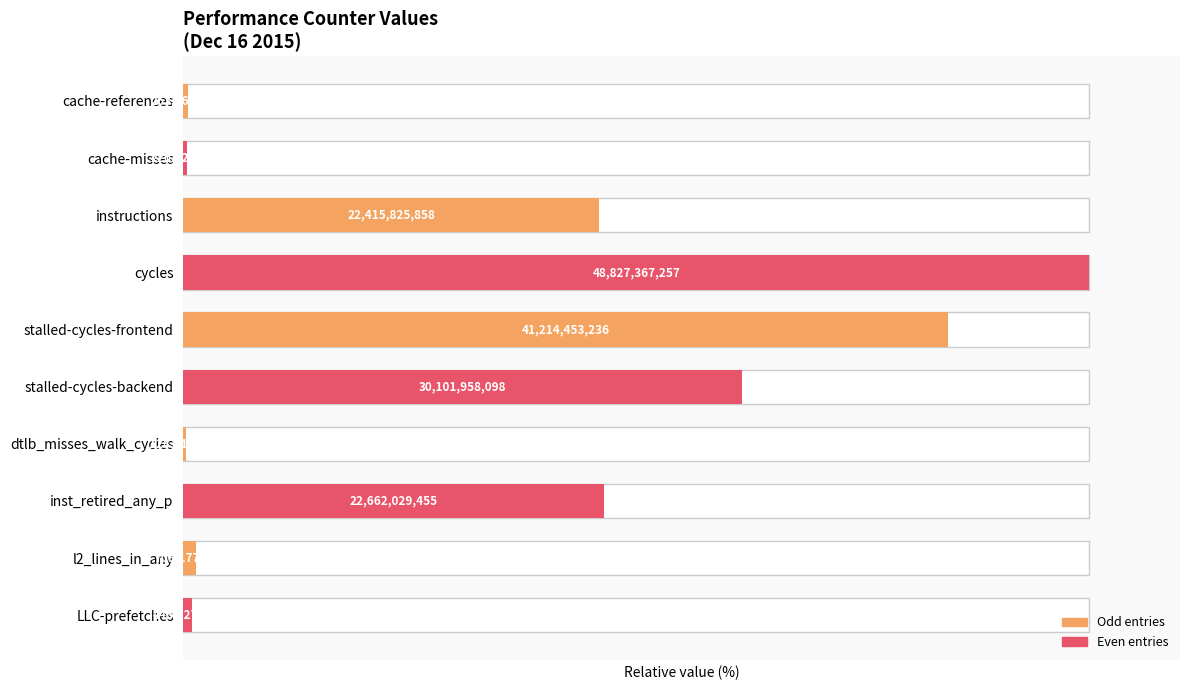

What is the value of the 1st bar from the left?

0.5